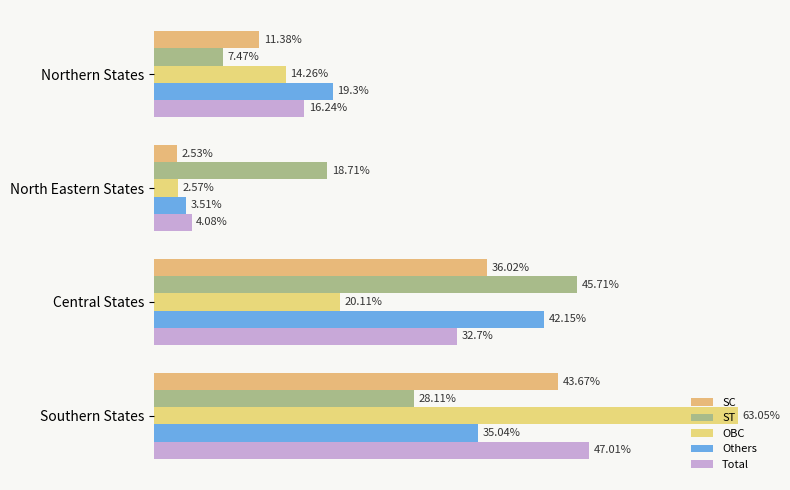

Where is ST nearest to the value 26?

Southern States